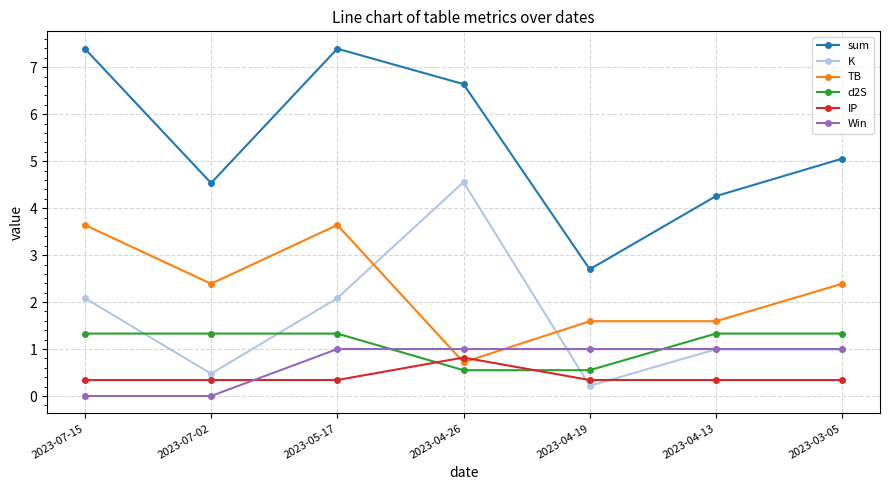

Which series has the largest range (max minus min)?

sum